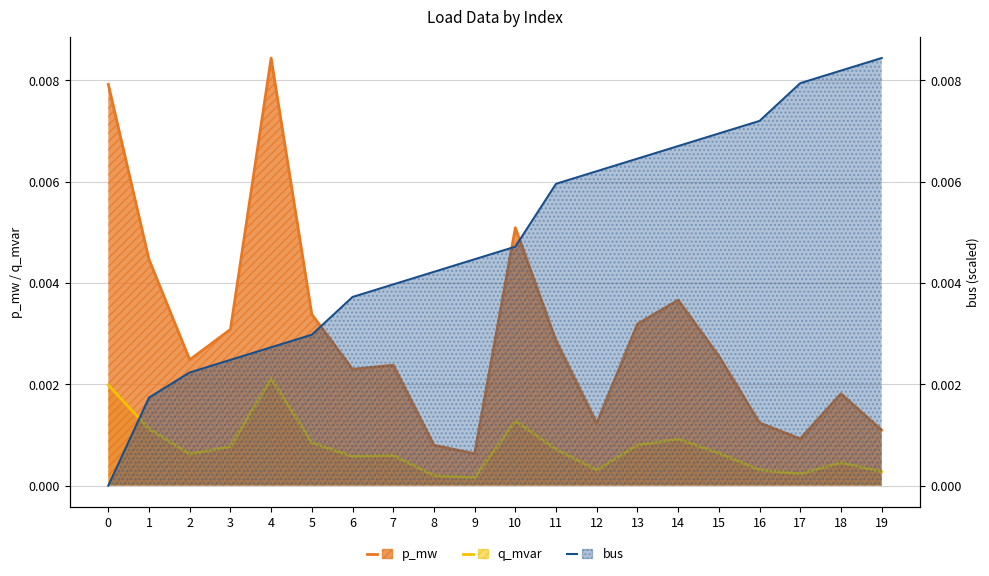

Which series changed the most between 15 and 18?

bus